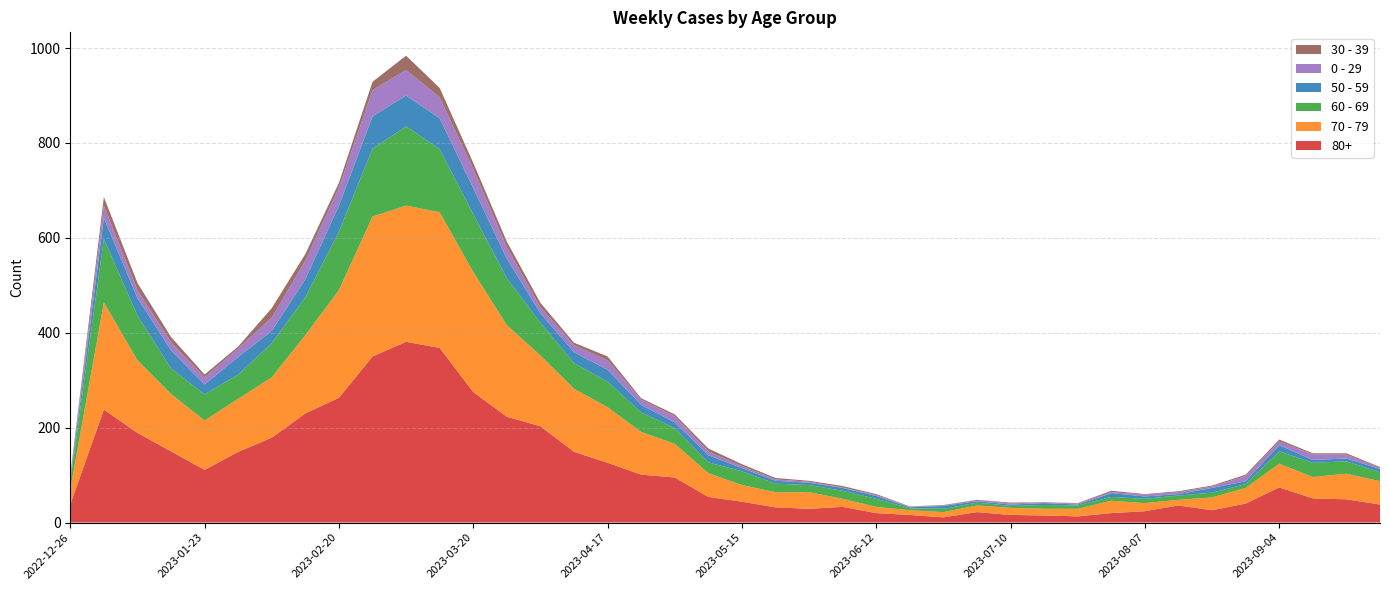

Reading left to right, transcribe all the data shown in this chart.

80+: 2022-12-26=38	2023-01-02=238	2023-01-09=189	2023-01-16=150	2023-01-23=111	2023-01-30=149	2023-02-06=179	2023-02-13=230	2023-02-20=263	2023-02-27=350	2023-03-06=381	2023-03-13=368	2023-03-20=275	2023-03-27=223	2023-04-03=203	2023-04-10=149	2023-04-17=126	2023-04-24=101	2023-05-01=95	2023-05-08=54	2023-05-15=44	2023-05-22=32	2023-05-29=29	2023-06-05=33	2023-06-12=20	2023-06-19=16	2023-06-26=11	2023-07-03=22	2023-07-10=16	2023-07-17=15	2023-07-24=13	2023-07-31=20	2023-08-07=24	2023-08-14=36	2023-08-21=26	2023-08-28=40	2023-09-04=74	2023-09-11=51	2023-09-18=49	2023-09-25=38
70 - 79: 2022-12-26=32	2023-01-02=226	2023-01-09=153	2023-01-16=121	2023-01-23=104	2023-01-30=112	2023-02-06=127	2023-02-13=165	2023-02-20=227	2023-02-27=295	2023-03-06=287	2023-03-13=286	2023-03-20=253	2023-03-27=193	2023-04-03=149	2023-04-10=133	2023-04-17=117	2023-04-24=90	2023-05-01=71	2023-05-08=50	2023-05-15=35	2023-05-22=32	2023-05-29=35	2023-06-05=17	2023-06-12=13	2023-06-19=10	2023-06-26=11	2023-07-03=14	2023-07-10=15	2023-07-17=14	2023-07-24=16	2023-07-31=26	2023-08-07=17	2023-08-14=12	2023-08-21=27	2023-08-28=33	2023-09-04=50	2023-09-11=45	2023-09-18=54	2023-09-25=49
60 - 69: 2022-12-26=16	2023-01-02=134	2023-01-09=94	2023-01-16=54	2023-01-23=55	2023-01-30=51	2023-02-06=72	2023-02-13=80	2023-02-20=123	2023-02-27=143	2023-03-06=167	2023-03-13=133	2023-03-20=122	2023-03-27=99	2023-04-03=69	2023-04-10=54	2023-04-17=54	2023-04-24=41	2023-05-01=33	2023-05-08=23	2023-05-15=29	2023-05-22=18	2023-05-29=15	2023-06-05=17	2023-06-12=17	2023-06-19=4	2023-06-26=7	2023-07-03=6	2023-07-10=4	2023-07-17=8	2023-07-24=7	2023-07-31=8	2023-08-07=9	2023-08-14=9	2023-08-21=10	2023-08-28=8	2023-09-04=26	2023-09-11=30	2023-09-18=26	2023-09-25=19
50 - 59: 2022-12-26=5	2023-01-02=44	2023-01-09=37	2023-01-16=38	2023-01-23=21	2023-01-30=37	2023-02-06=26	2023-02-13=38	2023-02-20=55	2023-02-27=68	2023-03-06=65	2023-03-13=65	2023-03-20=55	2023-03-27=41	2023-04-03=20	2023-04-10=23	2023-04-17=25	2023-04-24=16	2023-05-01=12	2023-05-08=15	2023-05-15=7	2023-05-22=6	2023-05-29=5	2023-06-05=6	2023-06-12=6	2023-06-19=2	2023-06-26=6	2023-07-03=3	2023-07-10=3	2023-07-17=4	2023-07-24=2	2023-07-31=8	2023-08-07=5	2023-08-14=3	2023-08-21=10	2023-08-28=6	2023-09-04=13	2023-09-11=6	2023-09-18=6	2023-09-25=7
0 - 29: 2022-12-26=4	2023-01-02=26	2023-01-09=17	2023-01-16=17	2023-01-23=15	2023-01-30=18	2023-02-06=28	2023-02-13=39	2023-02-20=38	2023-02-27=55	2023-03-06=54	2023-03-13=44	2023-03-20=40	2023-03-27=24	2023-04-03=13	2023-04-10=15	2023-04-17=20	2023-04-24=11	2023-05-01=13	2023-05-08=8	2023-05-15=4	2023-05-22=3	2023-05-29=2	2023-06-05=1	2023-06-12=2	2023-06-19=1	2023-06-26=1	2023-07-03=3	2023-07-10=2	2023-07-17=2	2023-07-24=2	2023-07-31=2	2023-08-07=4	2023-08-14=4	2023-08-21=3	2023-08-28=11	2023-09-04=8	2023-09-11=12	2023-09-18=8	2023-09-25=2
30 - 39: 2022-12-26=5	2023-01-02=18	2023-01-09=15	2023-01-16=11	2023-01-23=6	2023-01-30=4	2023-02-06=20	2023-02-13=14	2023-02-20=10	2023-02-27=18	2023-03-06=30	2023-03-13=20	2023-03-20=13	2023-03-27=12	2023-04-03=9	2023-04-10=5	2023-04-17=8	2023-04-24=3	2023-05-01=4	2023-05-08=6	2023-05-15=4	2023-05-22=3	2023-05-29=2	2023-06-05=3	2023-06-12=2	2023-06-19=1	2023-06-26=1	2023-07-03=0	2023-07-10=2	2023-07-17=0	2023-07-24=1	2023-07-31=3	2023-08-07=1	2023-08-14=2	2023-08-21=2	2023-08-28=3	2023-09-04=4	2023-09-11=2	2023-09-18=3	2023-09-25=2